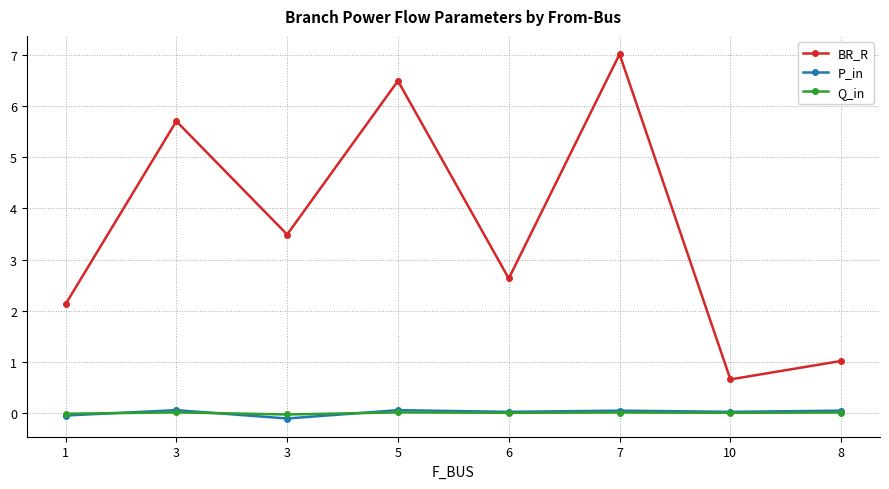

What is the total value across all series at 8?

1.1